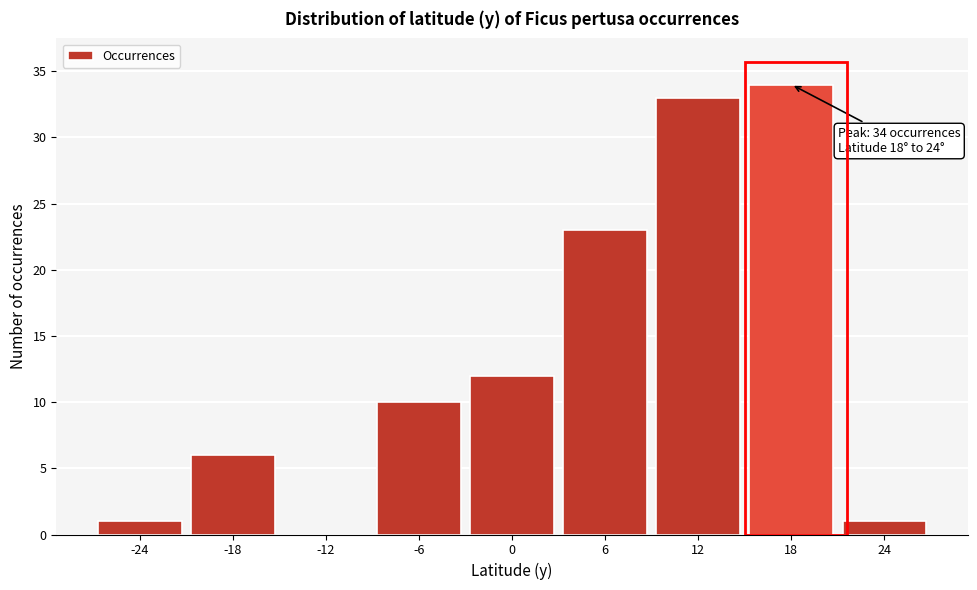

Reading left to right, transcribe all the data shown in this chart.

-24=1	-18=6	-12=0	-6=10	0=12	6=23	12=33	18=34	24=1